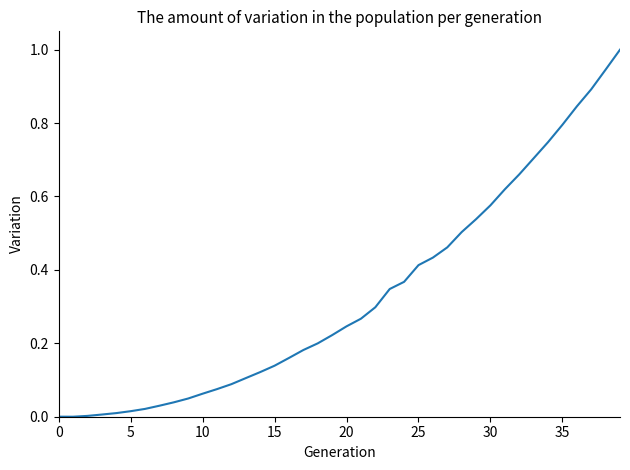

What is the difference between the maximum and minimum values?

1.0